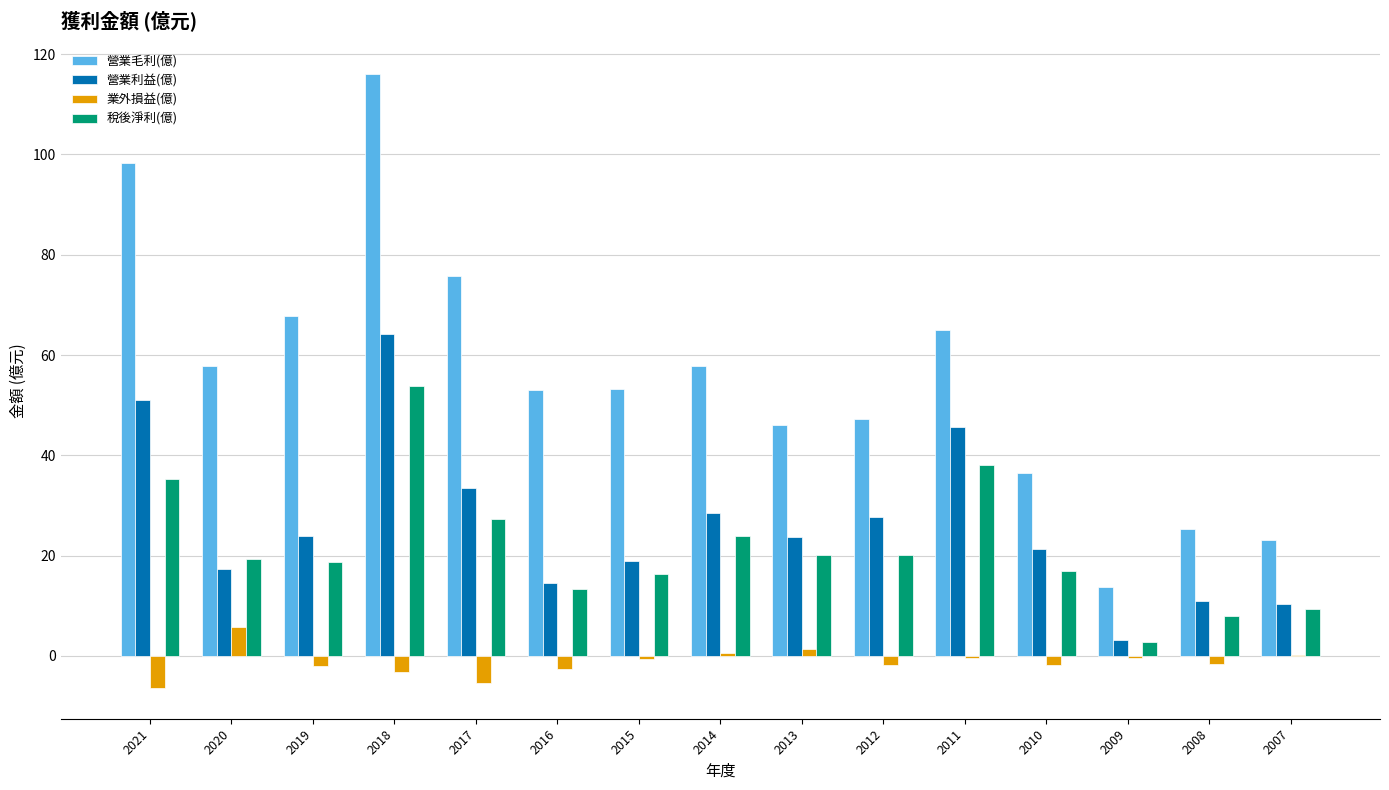

What are all the series names shown in the legend?

營業毛利(億), 營業利益(億), 業外損益(億), 稅後淨利(億)